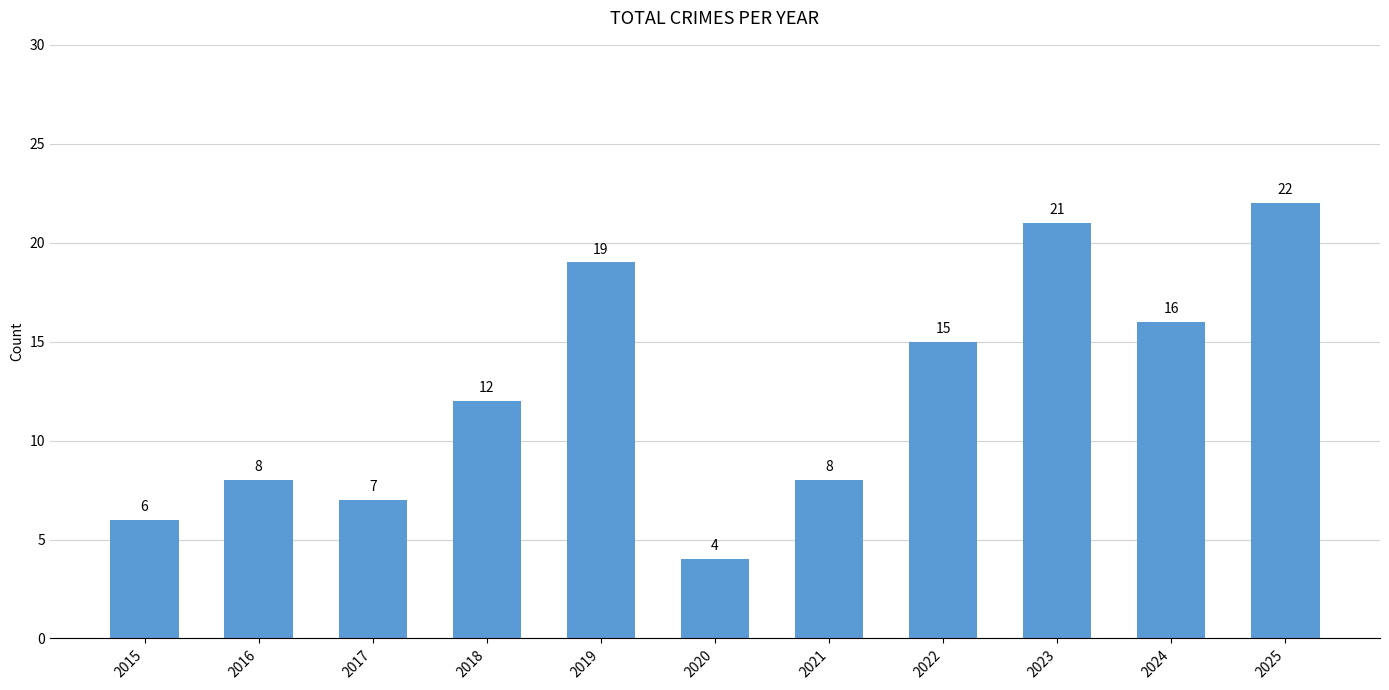

Approximately how many times larger is the value at 2021 compared to 2024?

0.5